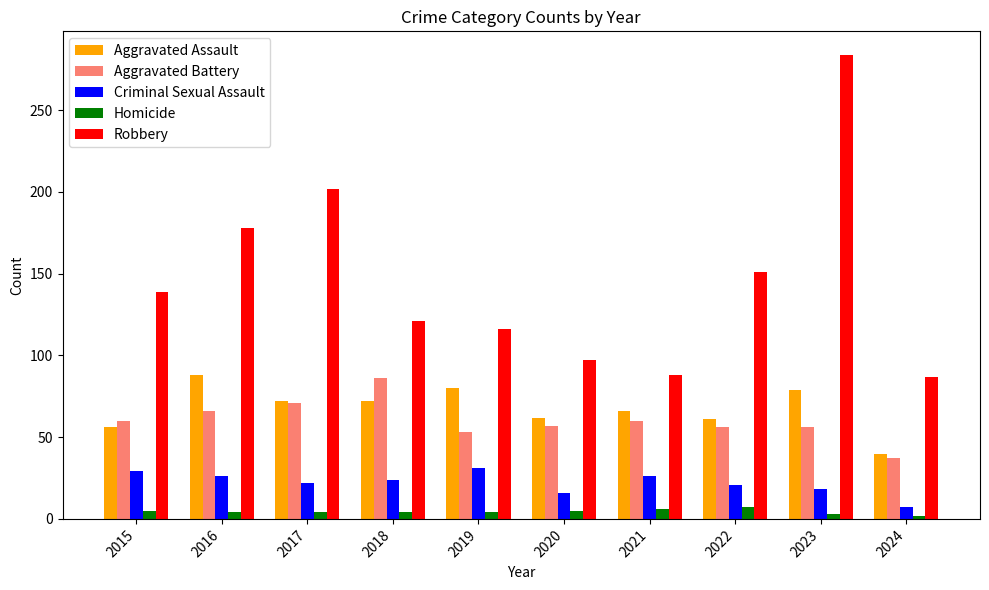

How many categories are shown in the chart?

10